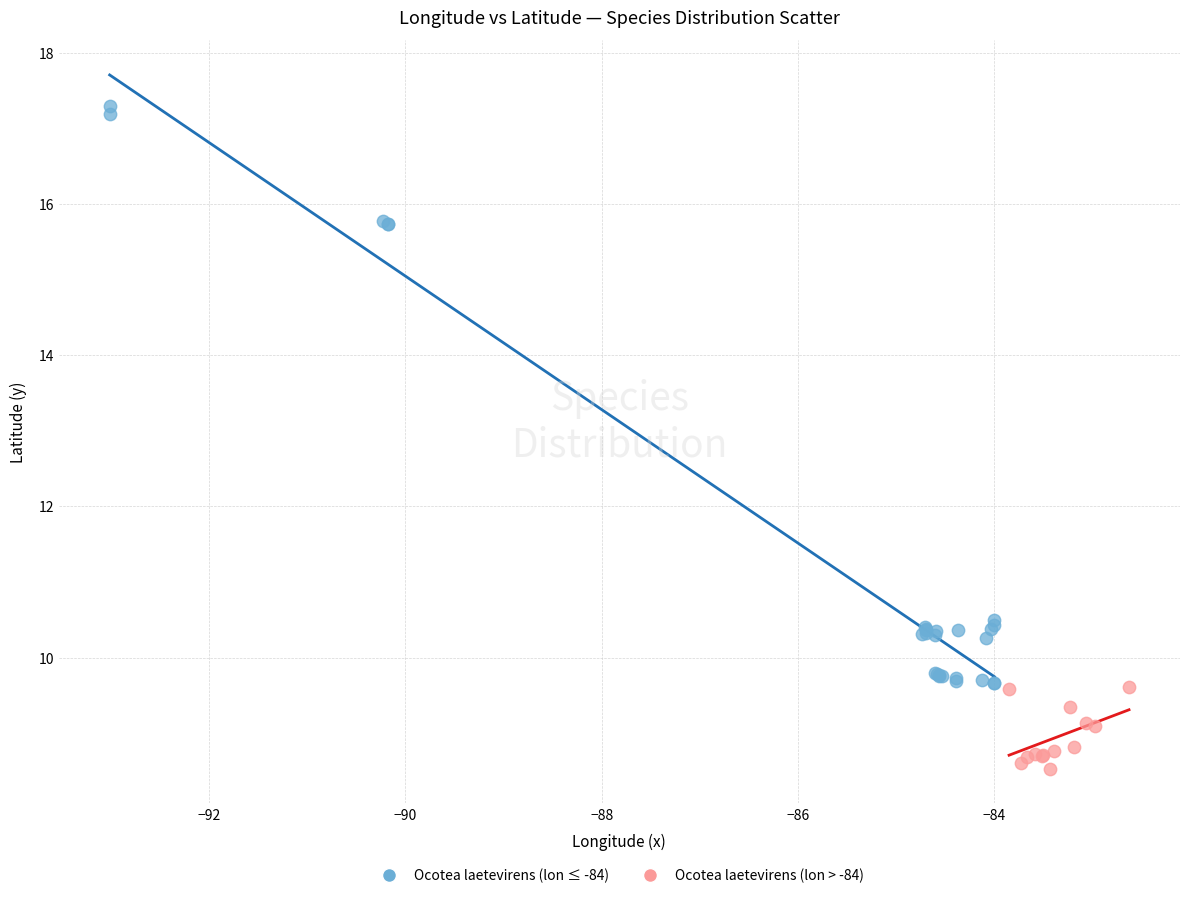

Which series has the largest Y range (max minus min)?

Ocotea laetevirens (lon ≤ -84)